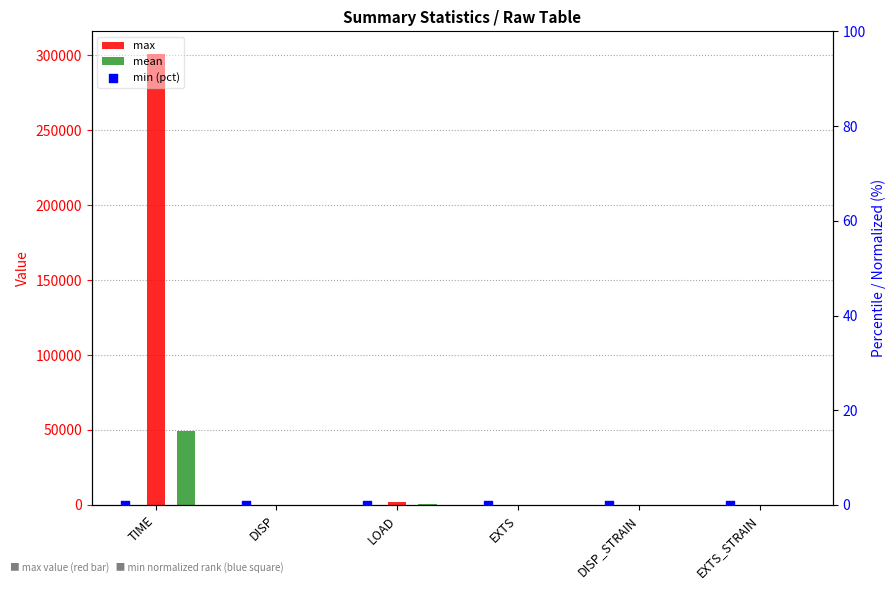

What is the total value across all series at EXTS?

29.2